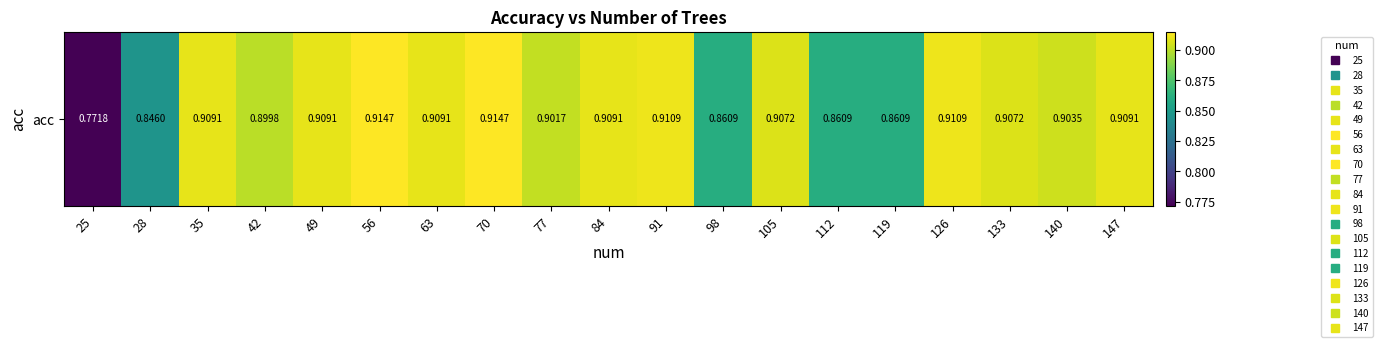

What is the difference between the second highest and minimum values?

0.1